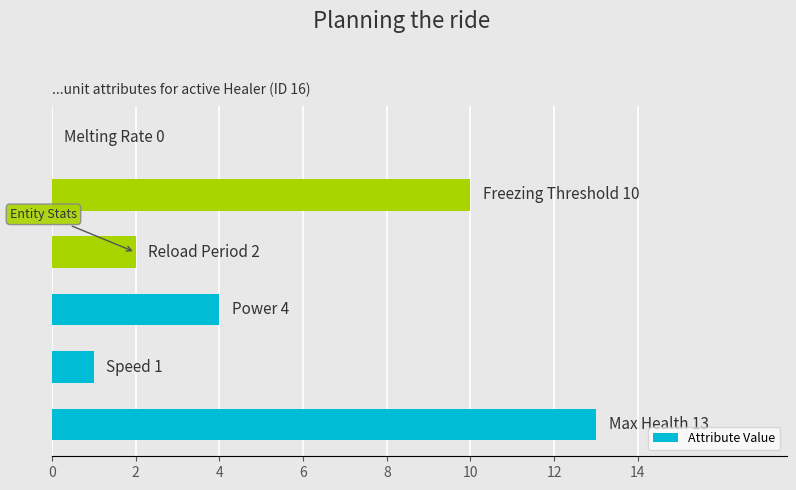

Are the bars horizontal?

Yes